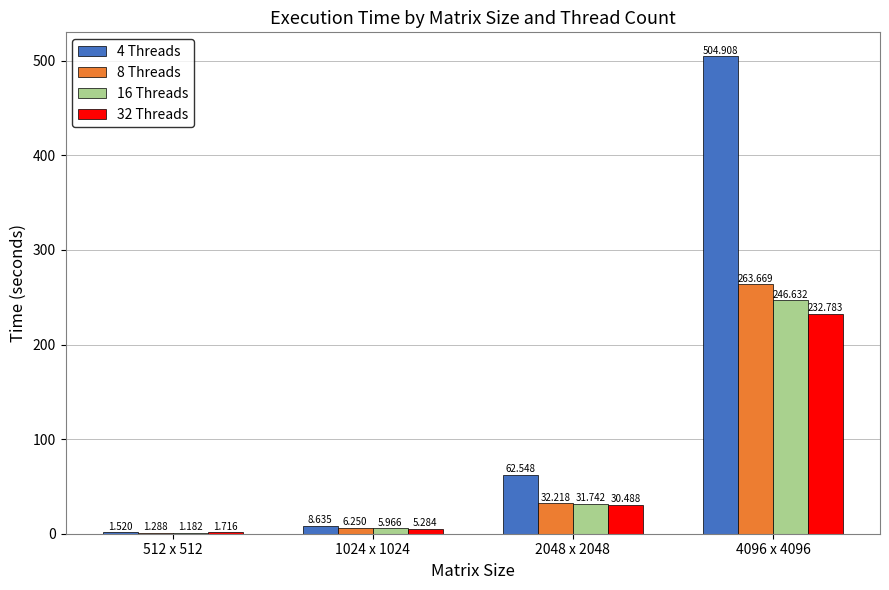

Is the value of 4 Threads at 4096 x 4096 greater than the value of 16 Threads at 1024 x 1024?

Yes